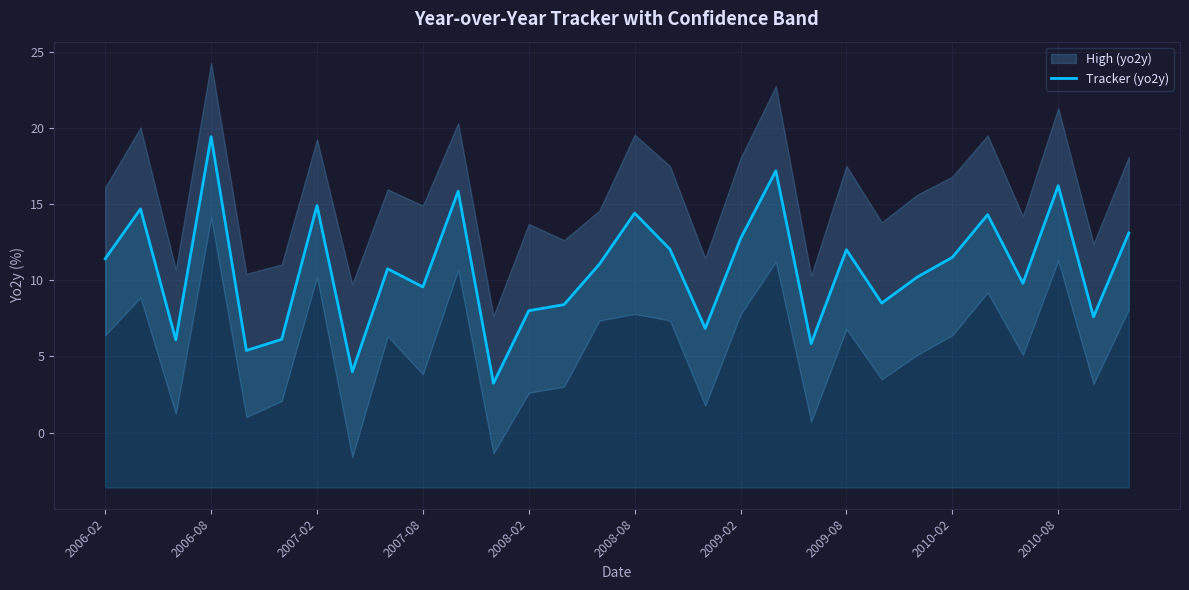

True or false: the data shows 12.7 at 2009-02.

True